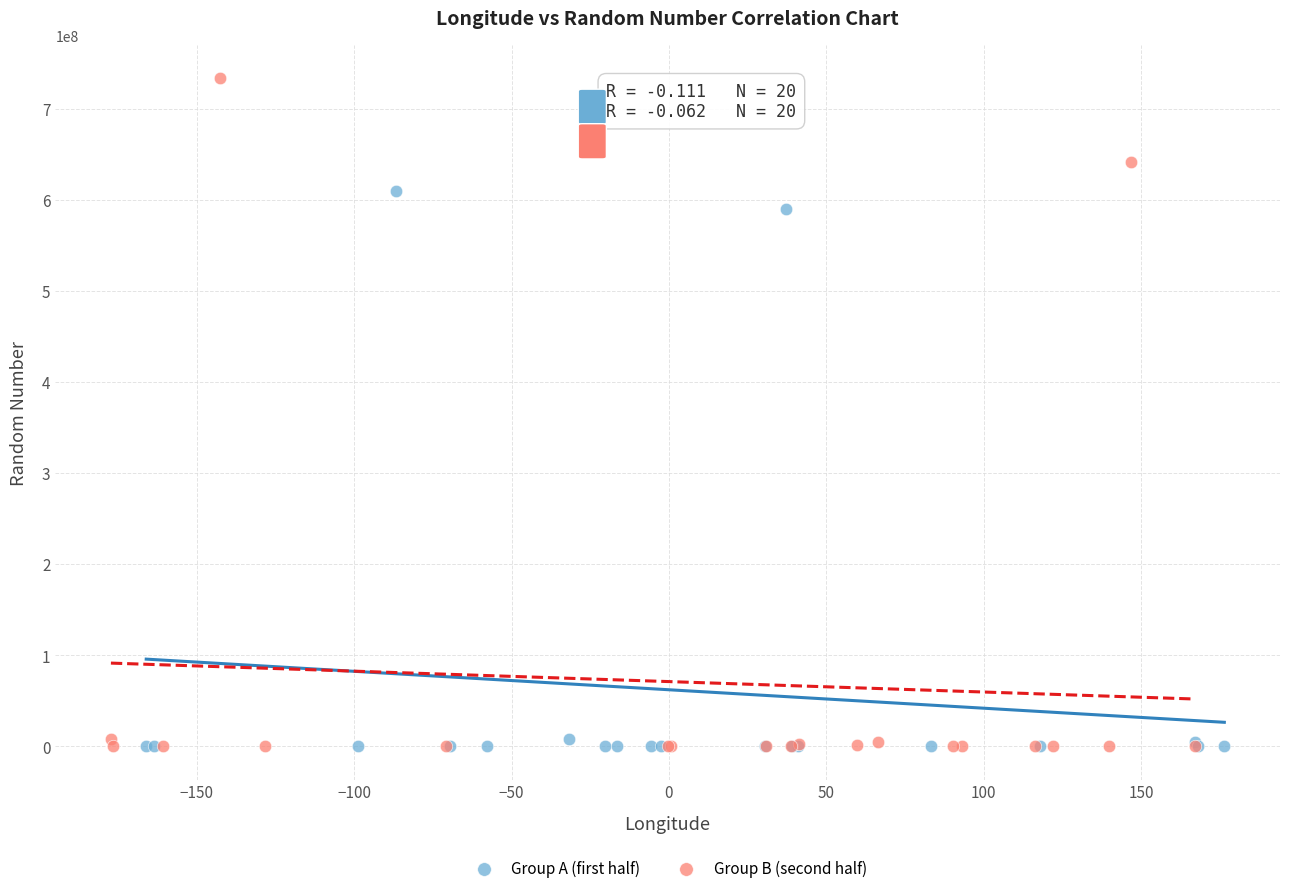

Which series contains the highest Y value?

Group B (second half)